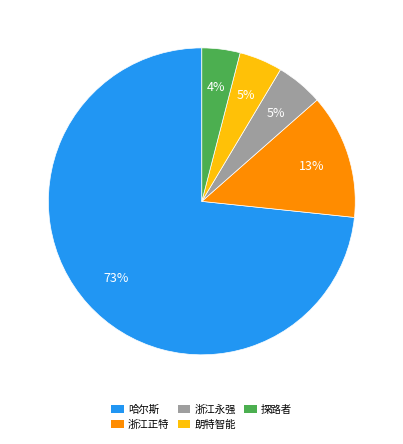

What is the majority slice?

哈尔斯